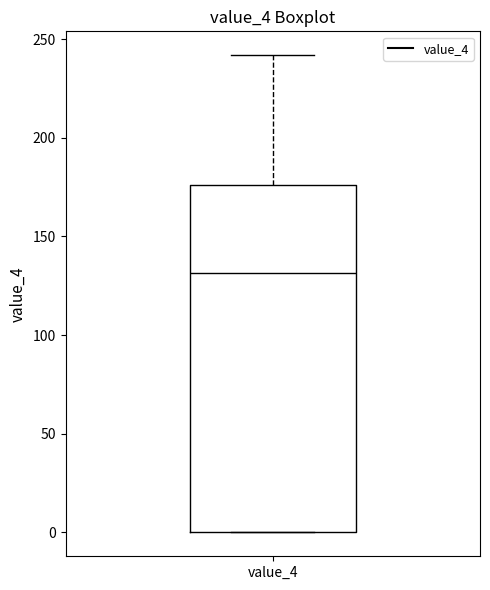

Where does the upper whisker of the box for value_4 end on the y-axis? The values are not printed on the chart, so give them approximately, as read against the axis.

240